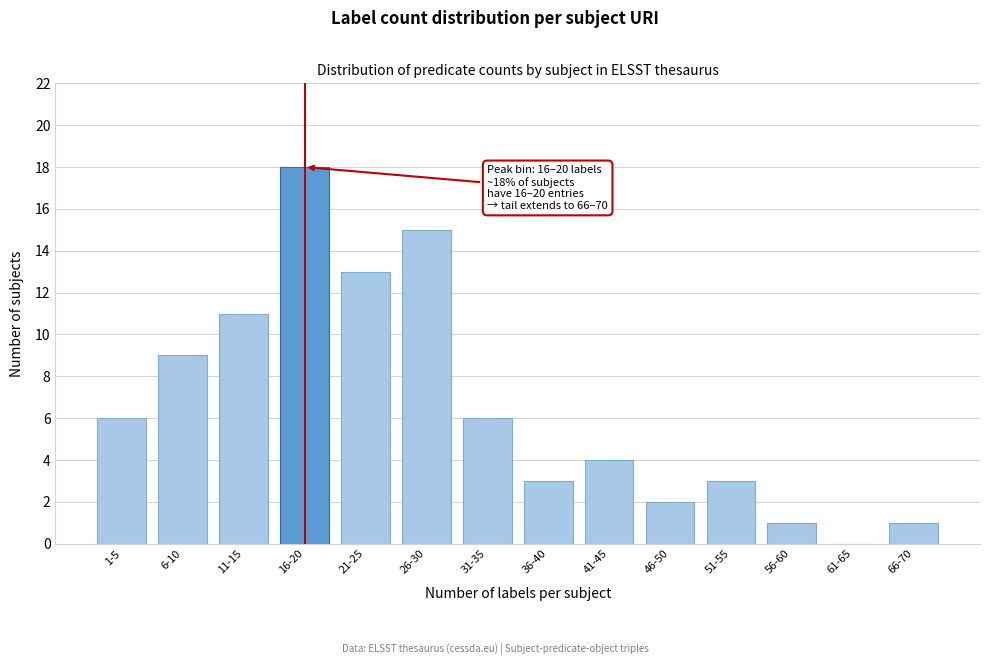

Reading left to right, what are all the values shown in this chart?

1-5=6	6-10=9	11-15=11	16-20=18	21-25=13	26-30=15	31-35=6	36-40=3	41-45=4	46-50=2	51-55=3	56-60=1	61-65=0	66-70=1